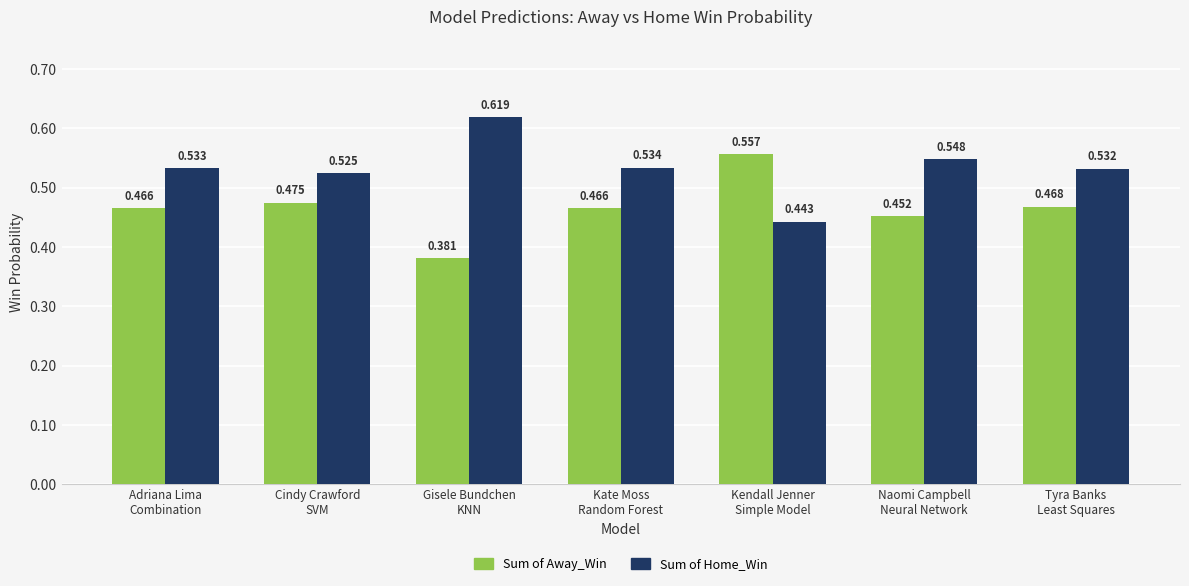

At which label is Sum of Away_Win closest to 0?

Gisele Bundchen
KNN